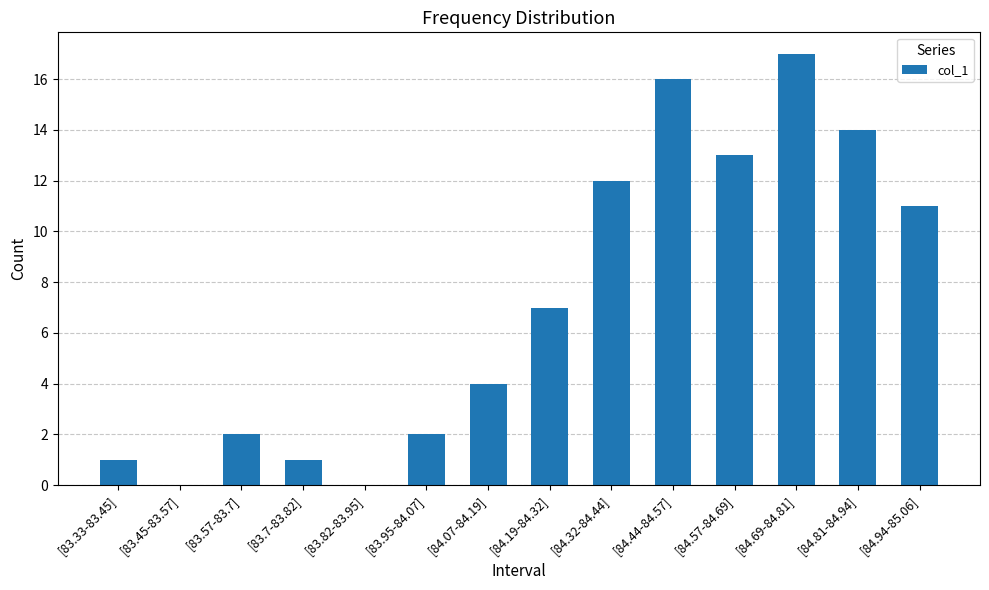

What is the sum of the values at [83.82-83.95] and [83.7-83.82]?

1